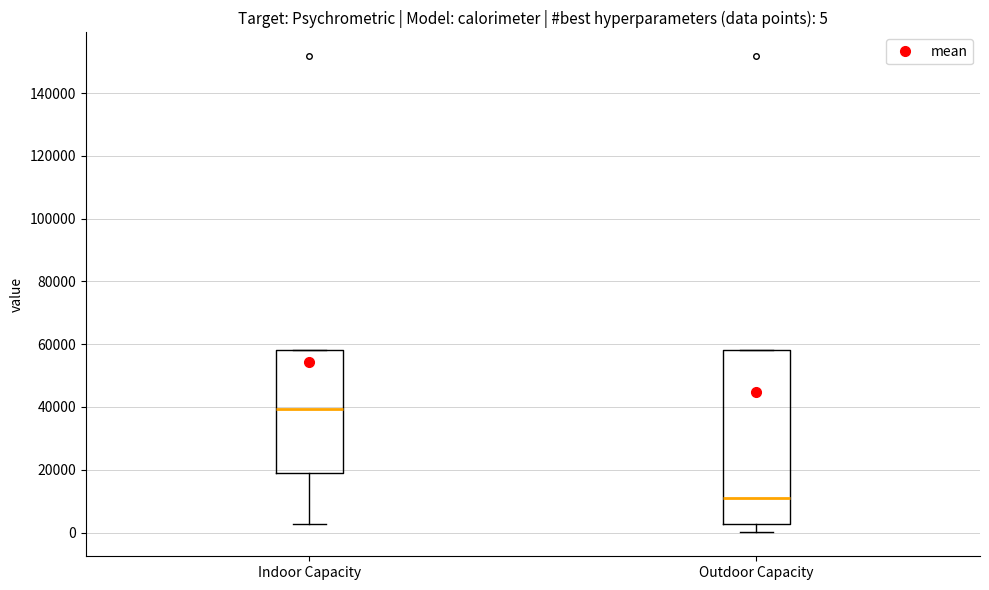

Which box is the tallest, from its lower edge to its upper edge?

Outdoor Capacity